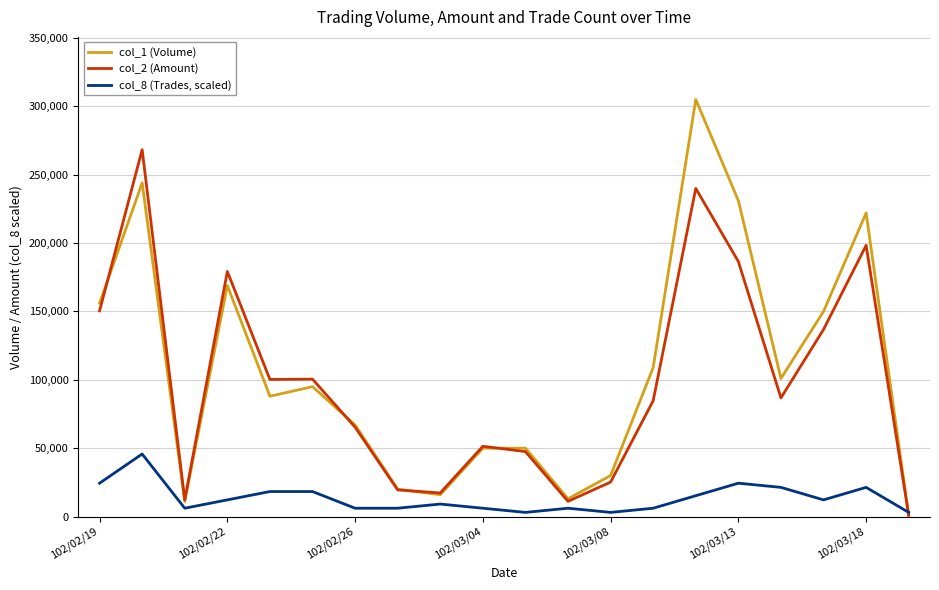

Count the number of categories in the chart.

20